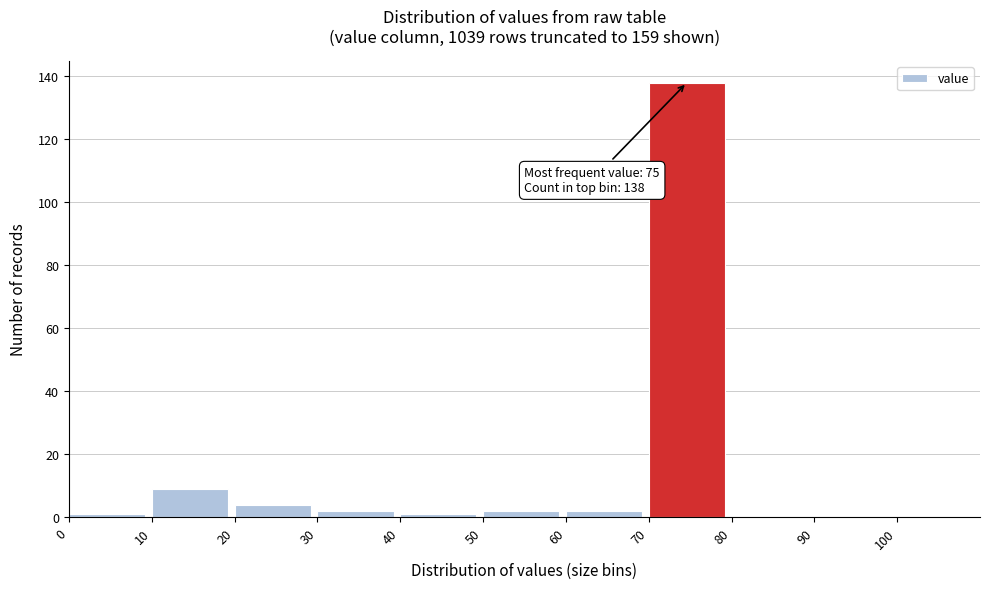

Over which range of the x-axis is the bar tallest?

70 to 80